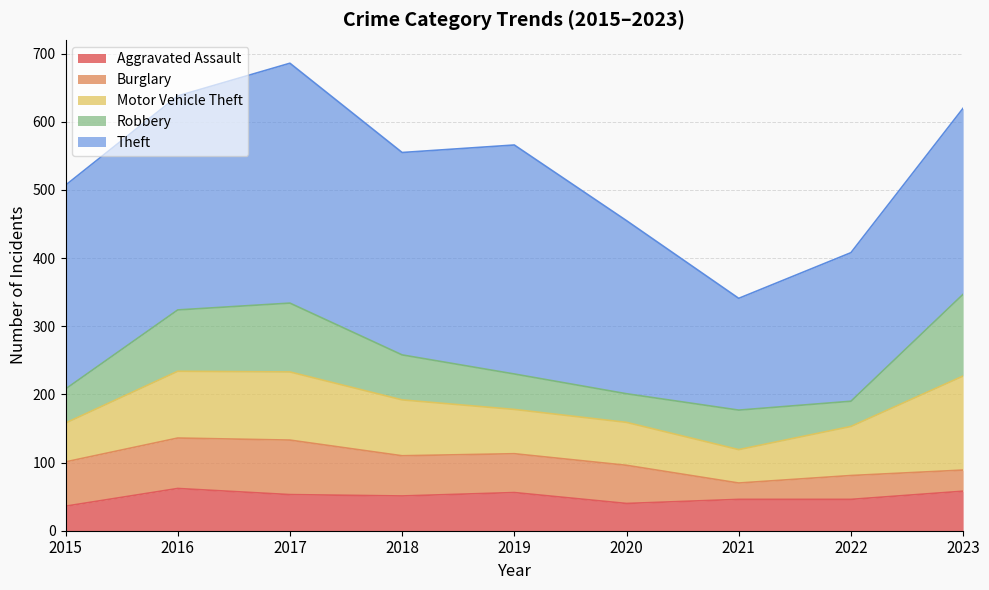

True or false: Motor Vehicle Theft and Aggravated Assault cross at least once.

False